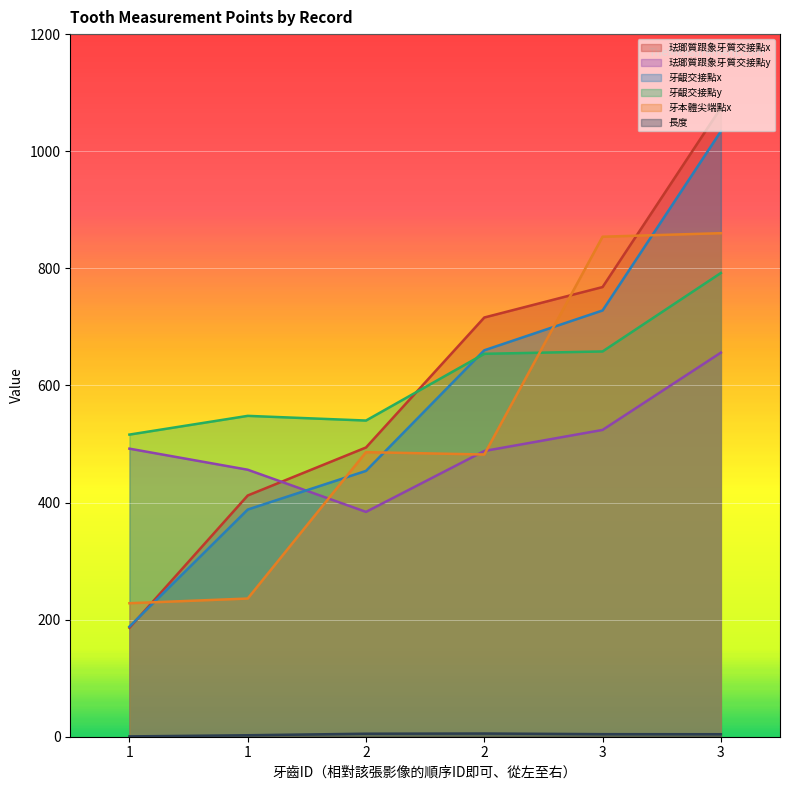

True or false: 長度 and 牙齦交接點x intersect in this chart.

False